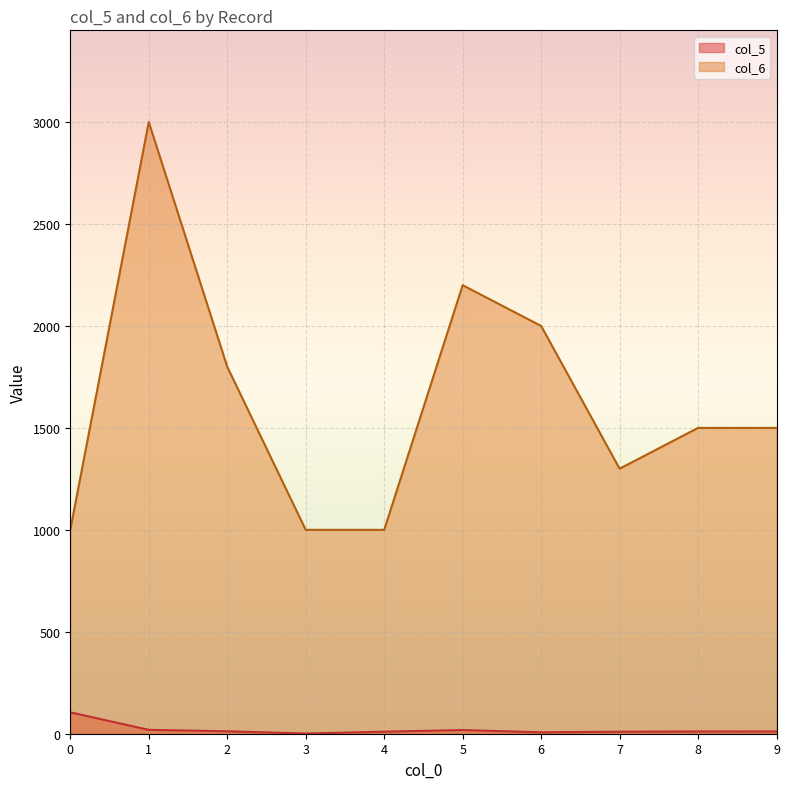

Is it true that col_6 equals 1787 at 4?

False